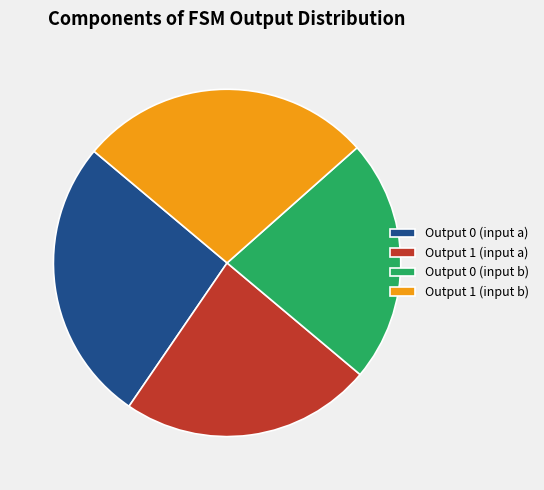

Between Output 0 (input a) and Output 1 (input b), which is larger?

Output 1 (input b)